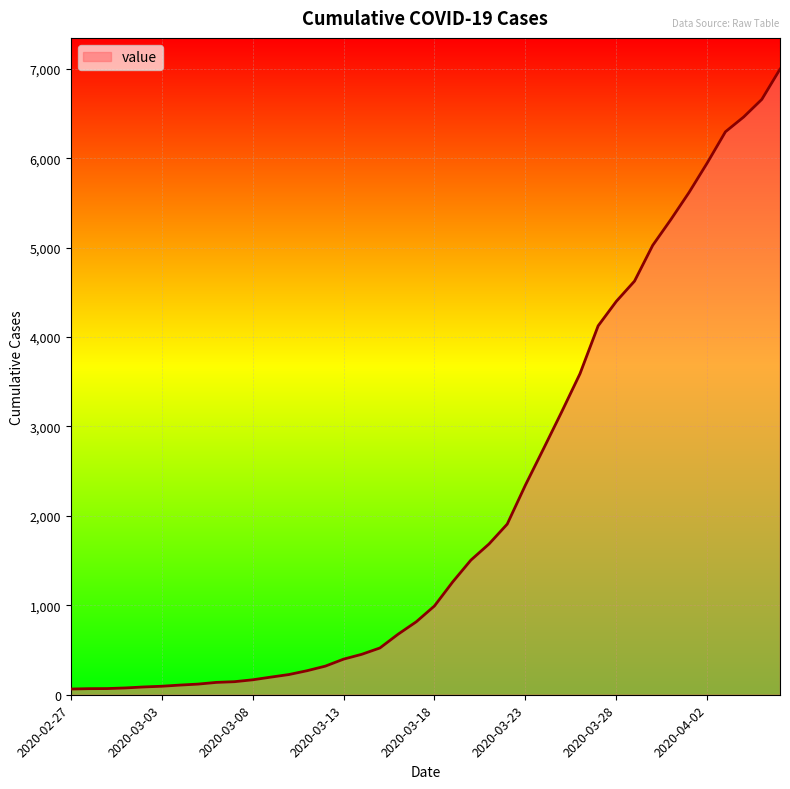

What is the difference between the maximum and minimum values?

6931